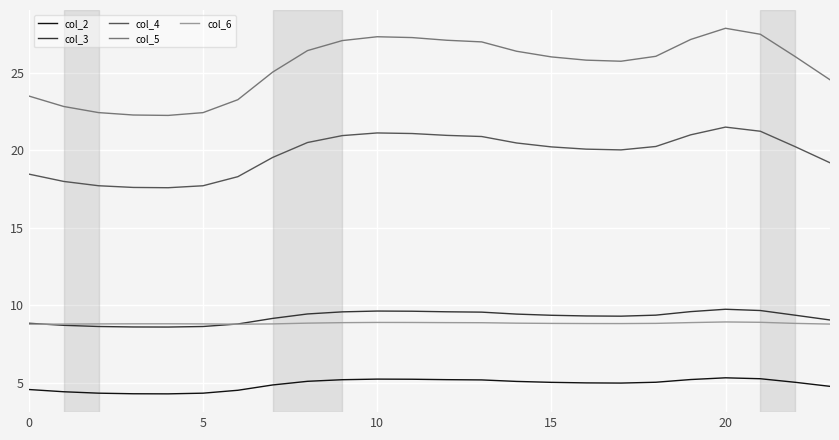

Which series has the largest range (max minus min)?

col_5